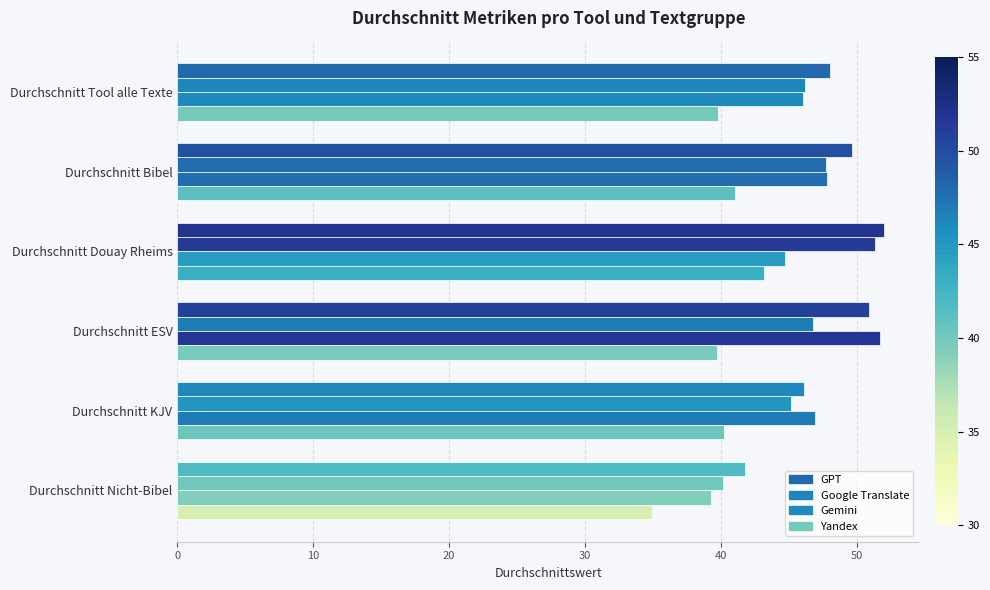

How many values in the GPT series are below 49?

3